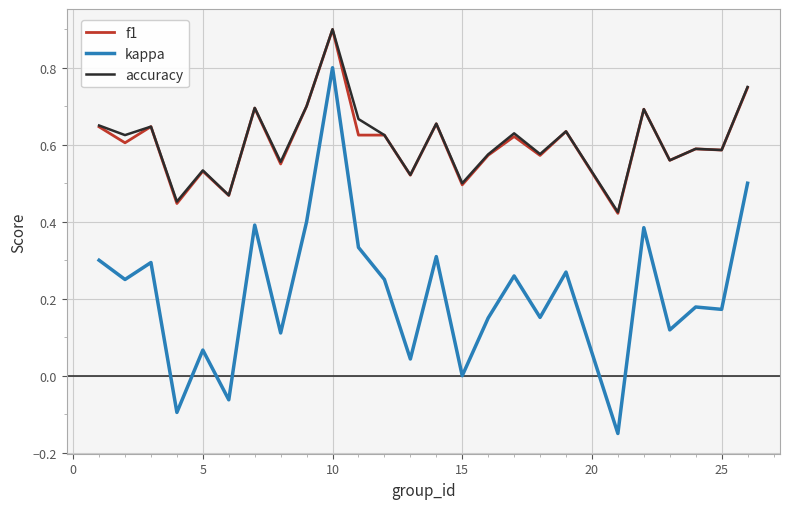

Which series has the largest range (max minus min)?

kappa